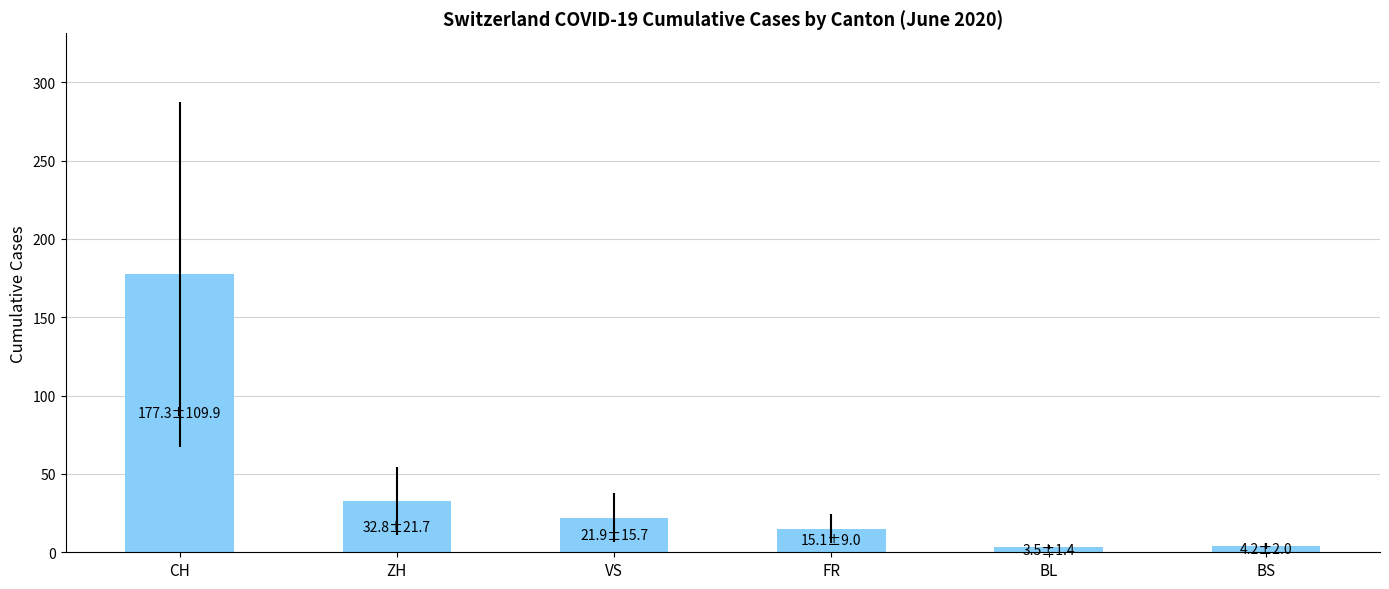

Is it true that the value at VS is 21.9?

True